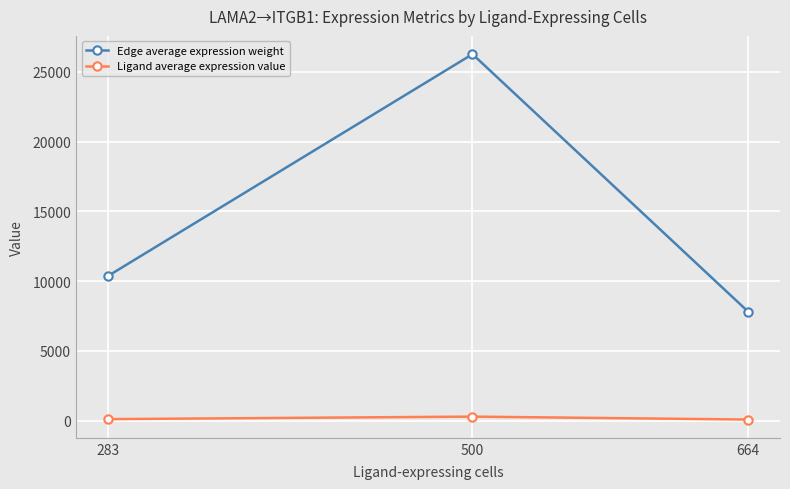

True or false: Ligand average expression value has a value of 117.6 at 283.

True